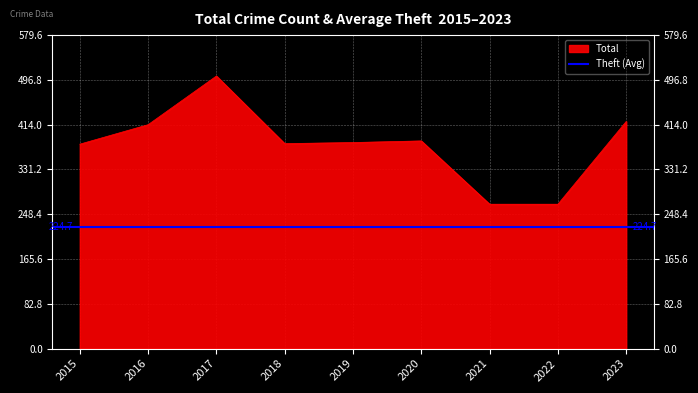

Which label corresponds to the largest value in the chart?

2017